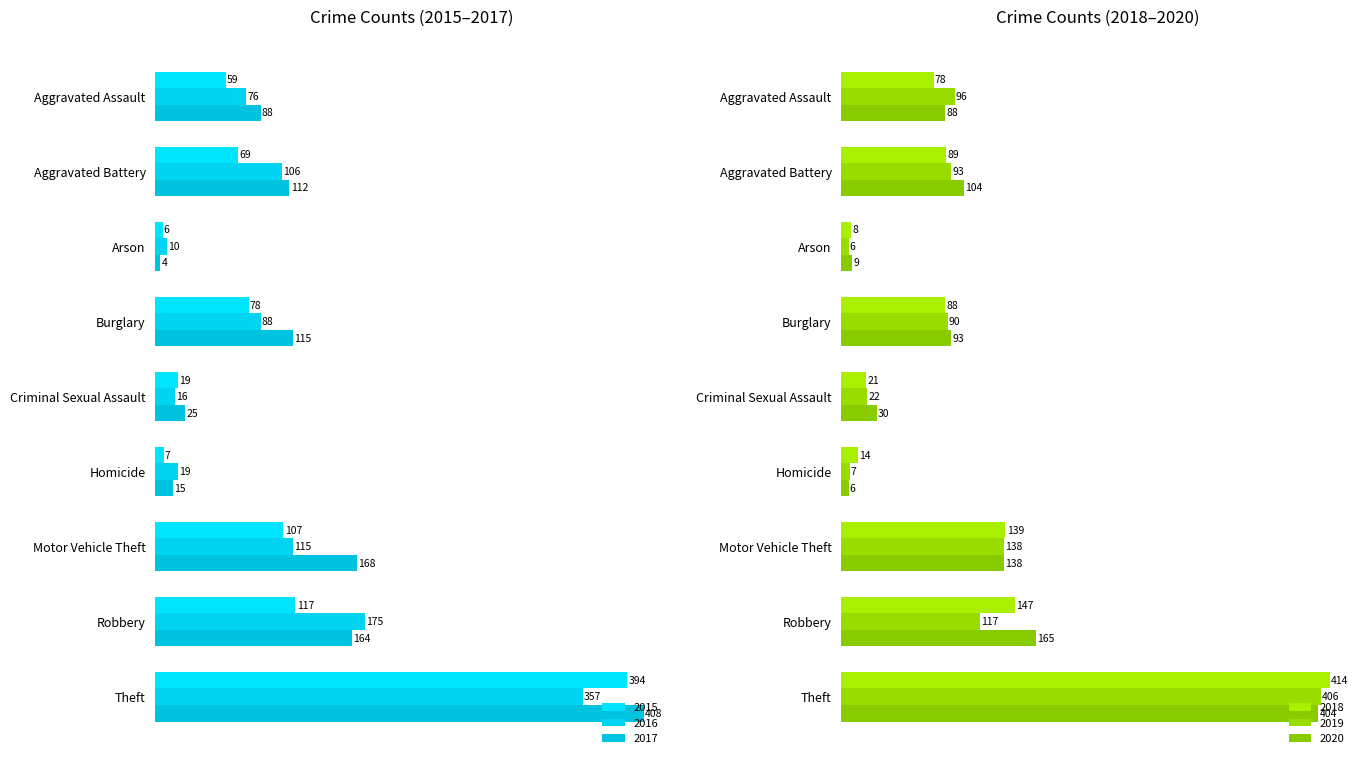

What is the total value across all series at Criminal Sexual Assault?

133